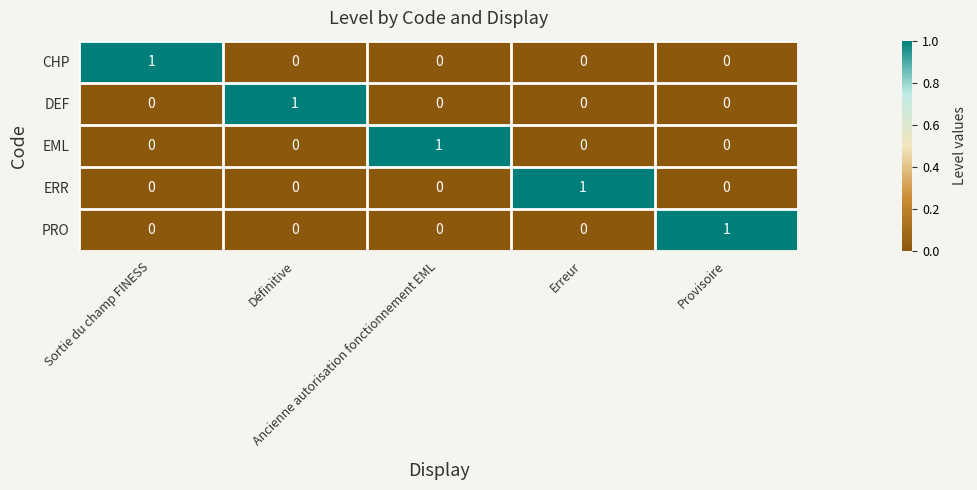

Count the EML values in the range 0 to 1.

5